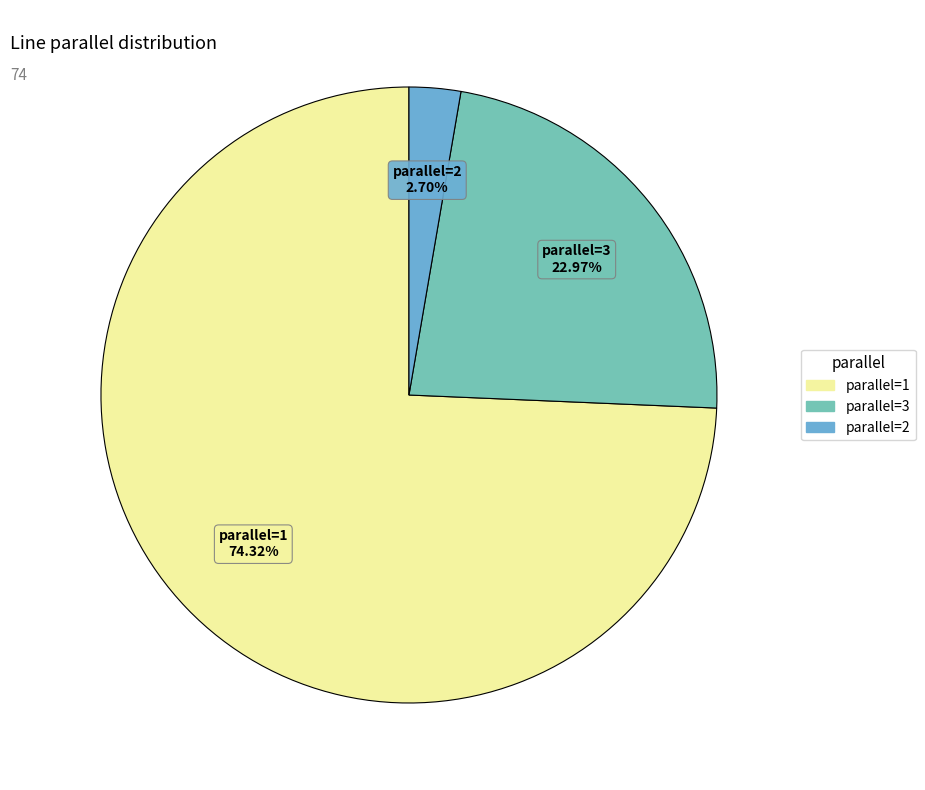

Does any single category account for the majority?

Yes